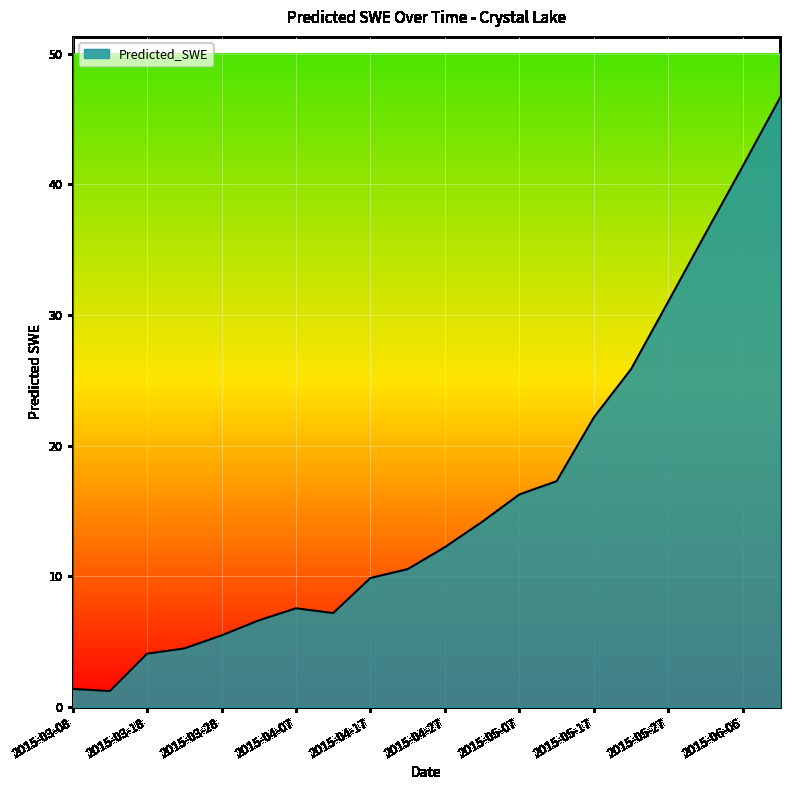

What is the minimum value shown in the chart?

1.2